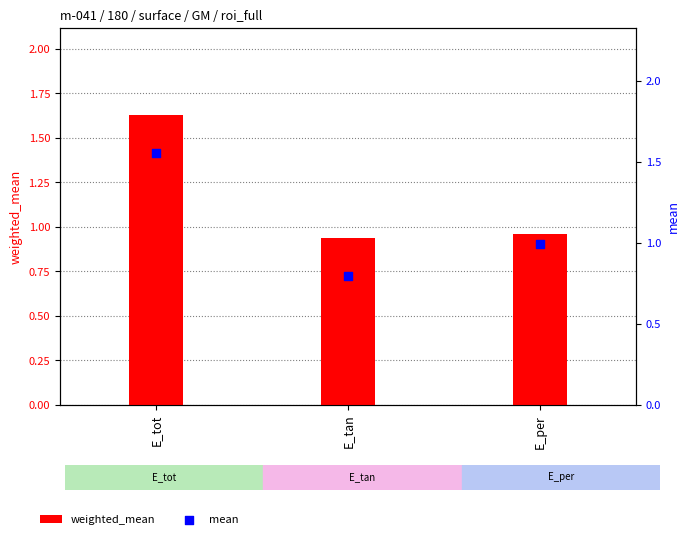

Which series contains the highest Y value?

weighted_mean